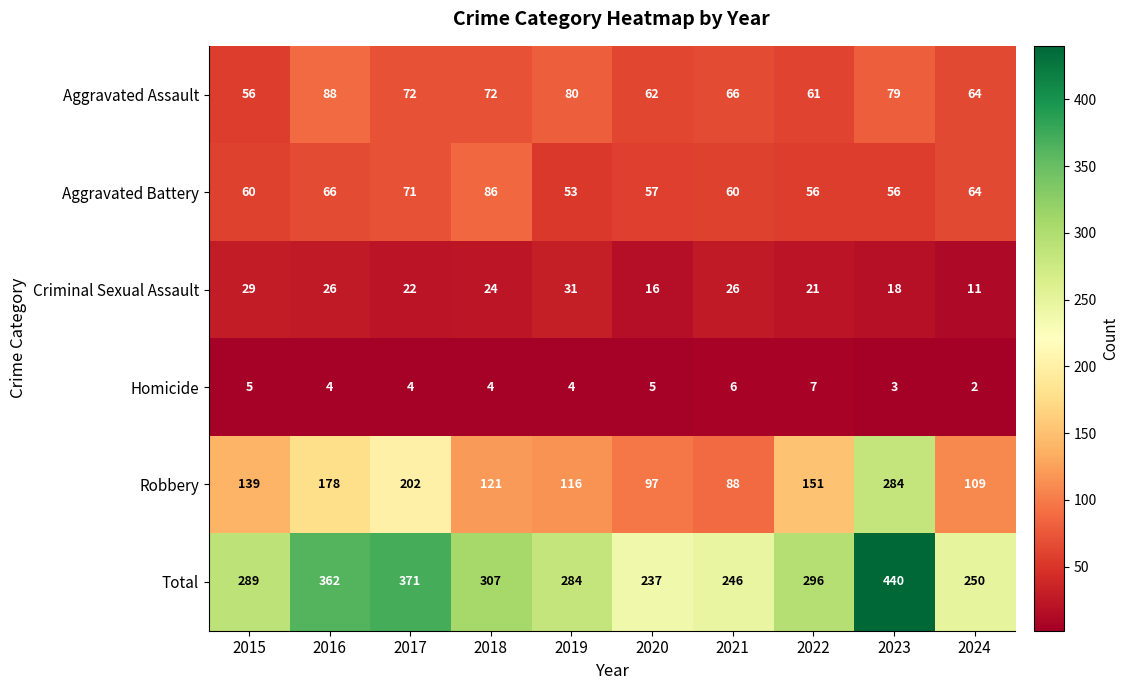

What is the average value of the Aggravated Assault series?

70